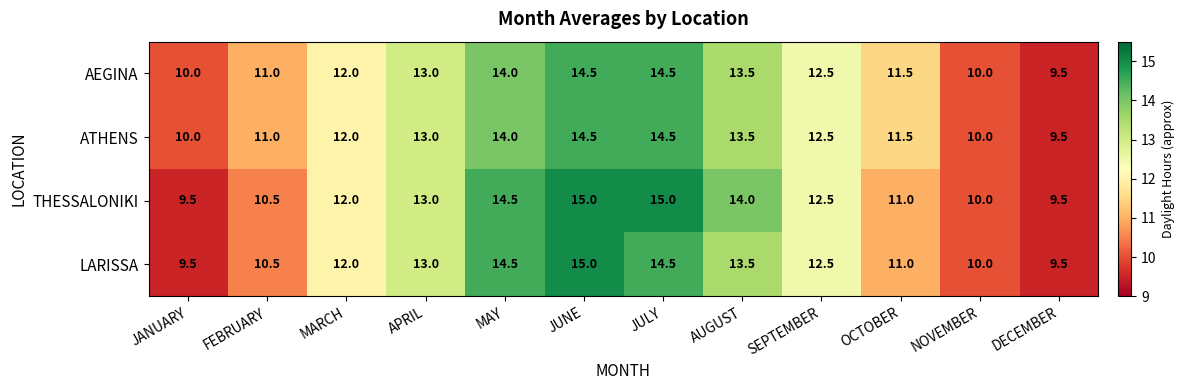

At which label is ATHENS closest to 12?

MARCH